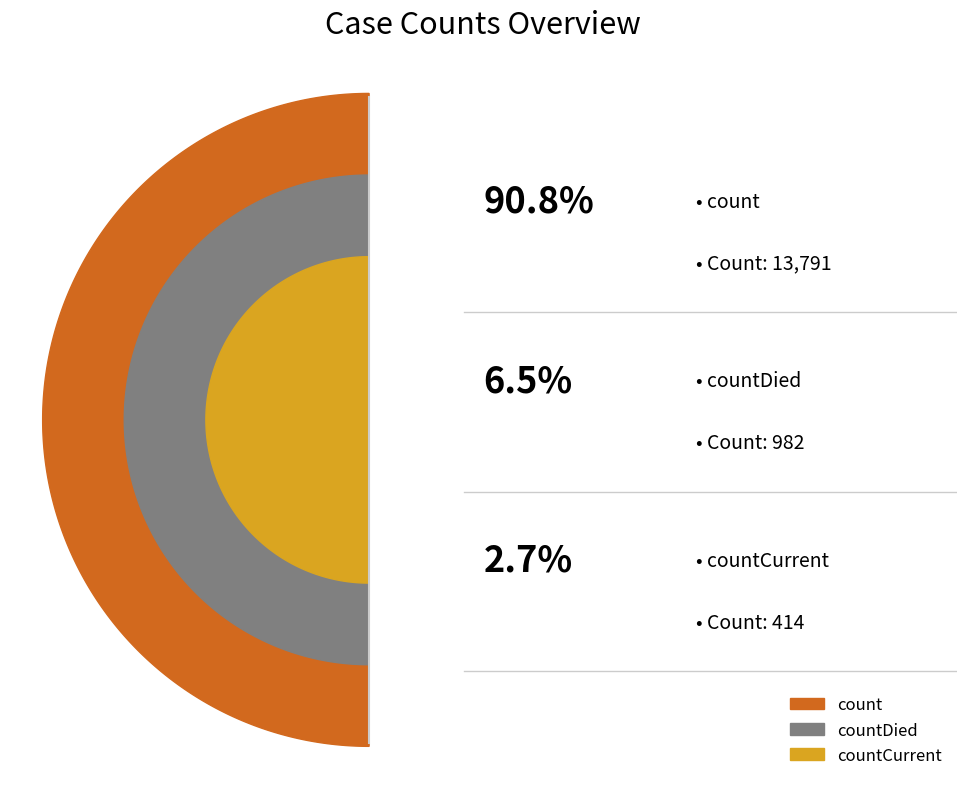

What percentage do countDied and count together represent?

97.3%